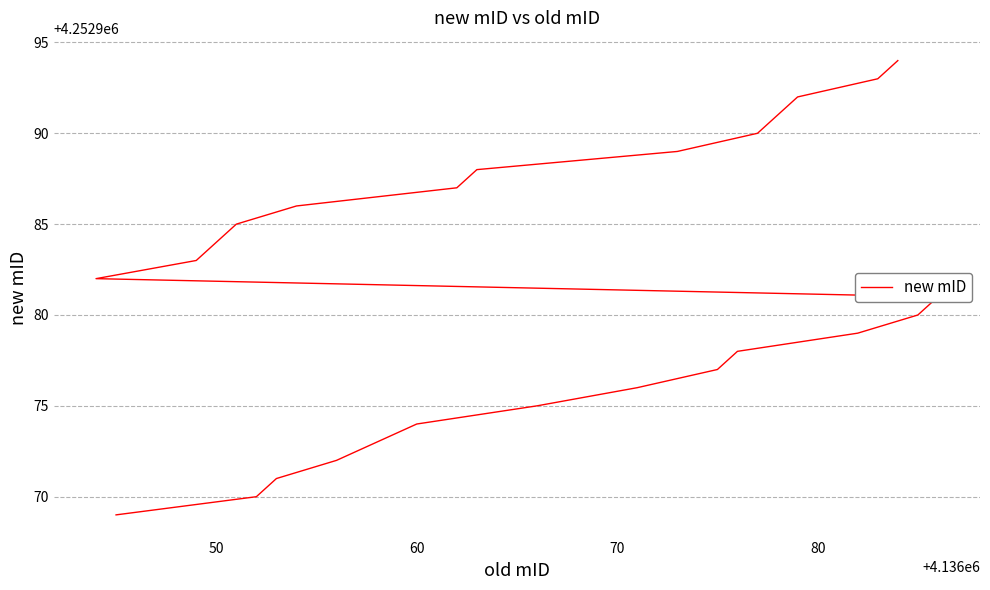

True or false: the data has more than 2 interior local peaks.

False